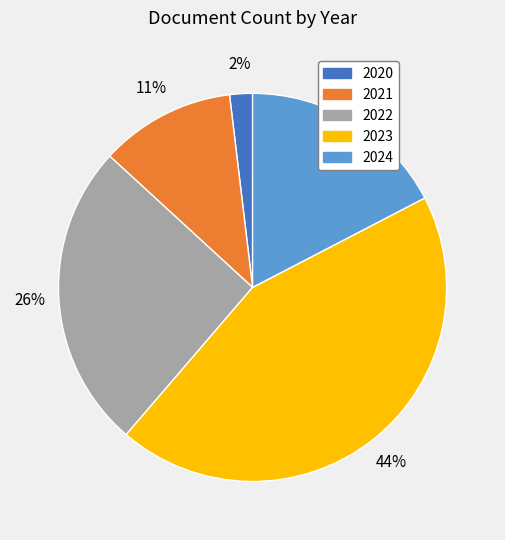

Is the sum of 2023 and 2024 greater than half?

Yes